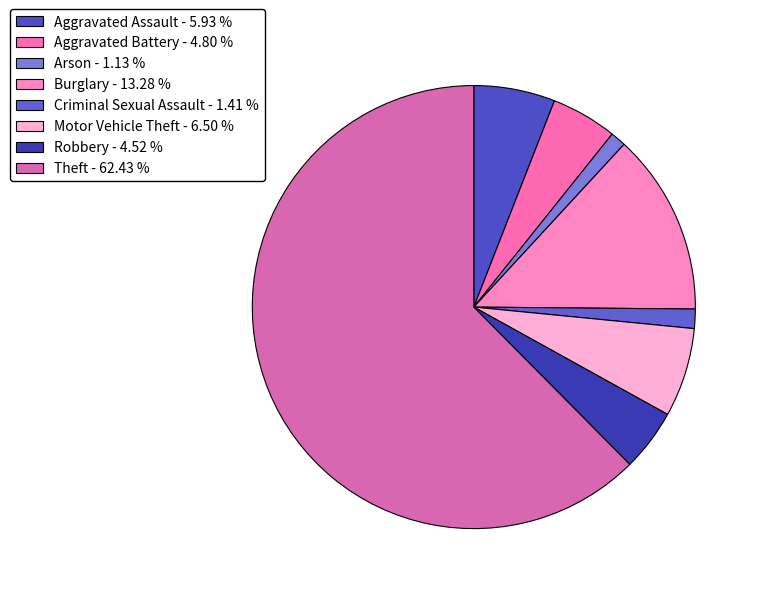

Is there a majority slice in this chart?

Yes